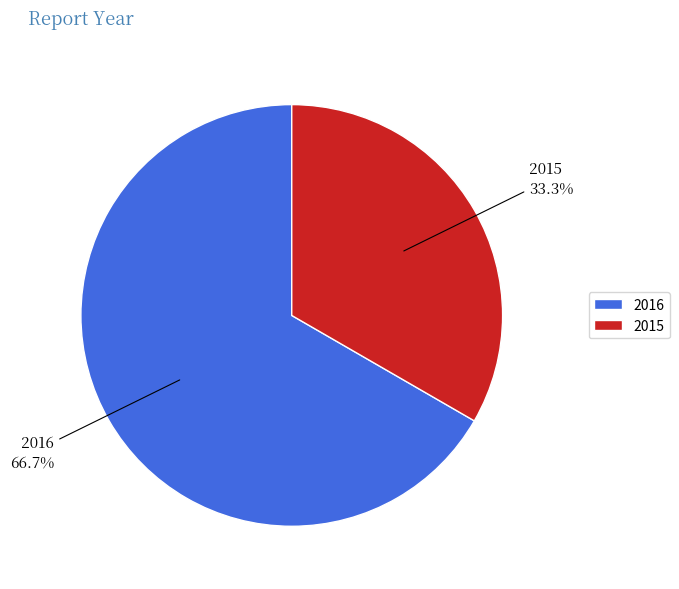

Combined, do 2016 and 2015 account for over 50%?

Yes